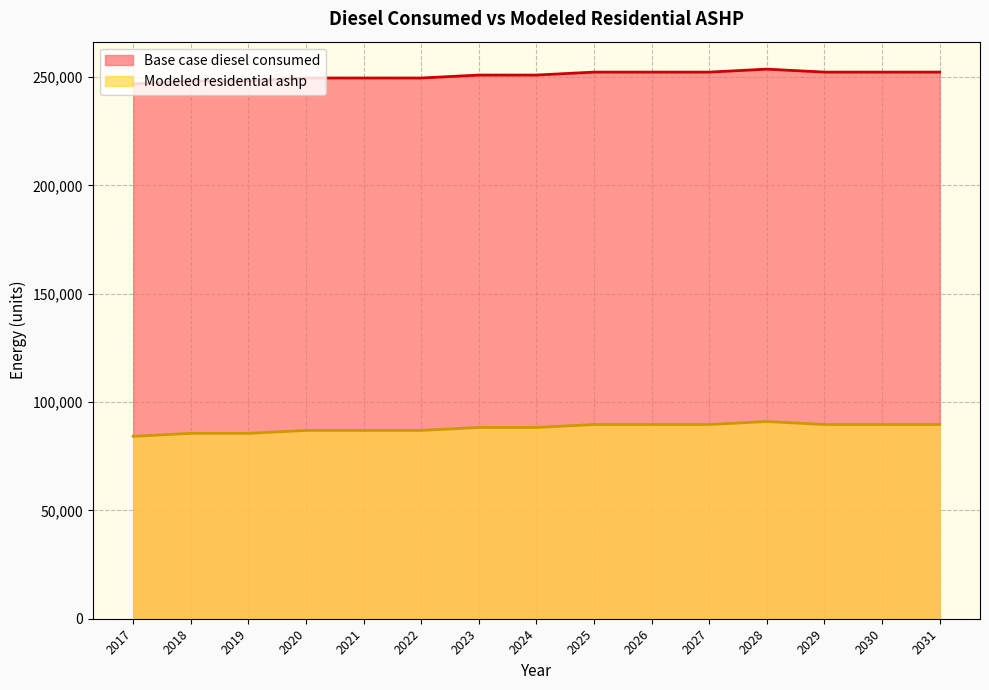

At which label does Base case diesel consumed first exceed 250982?

2023